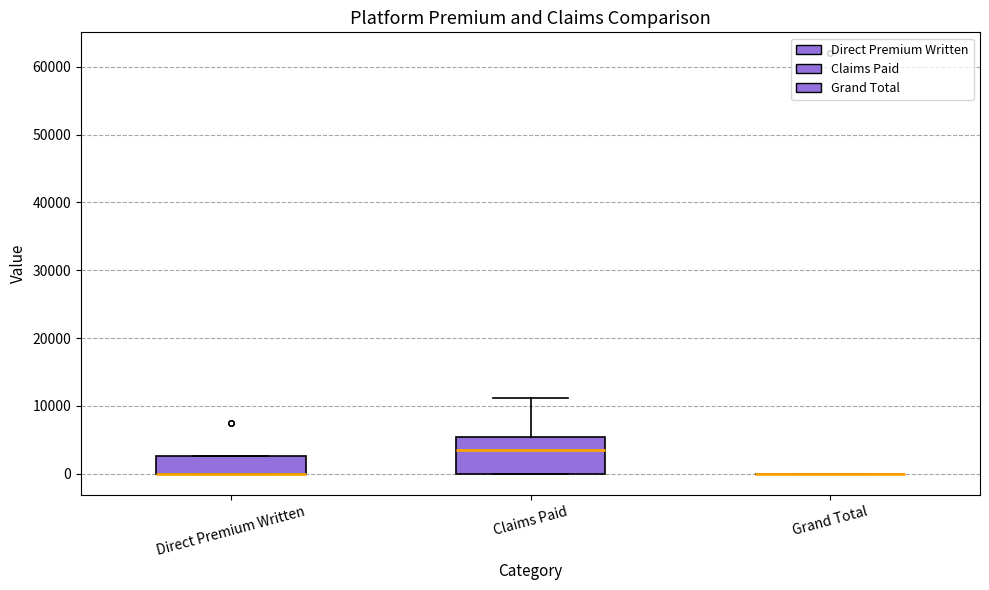

Comparing the boxes themselves (not the whiskers), which one is the tallest?

Claims Paid